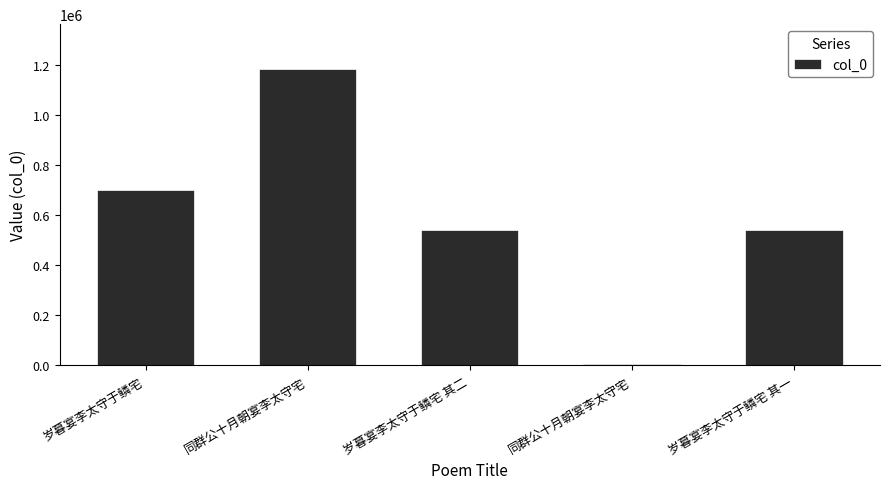

Are the bars horizontal?

No